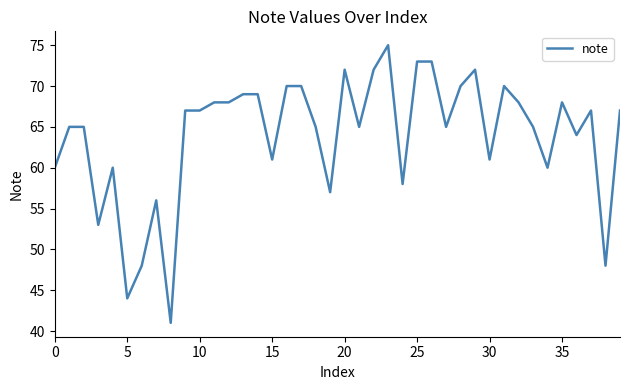

What is the greatest value displayed?

75